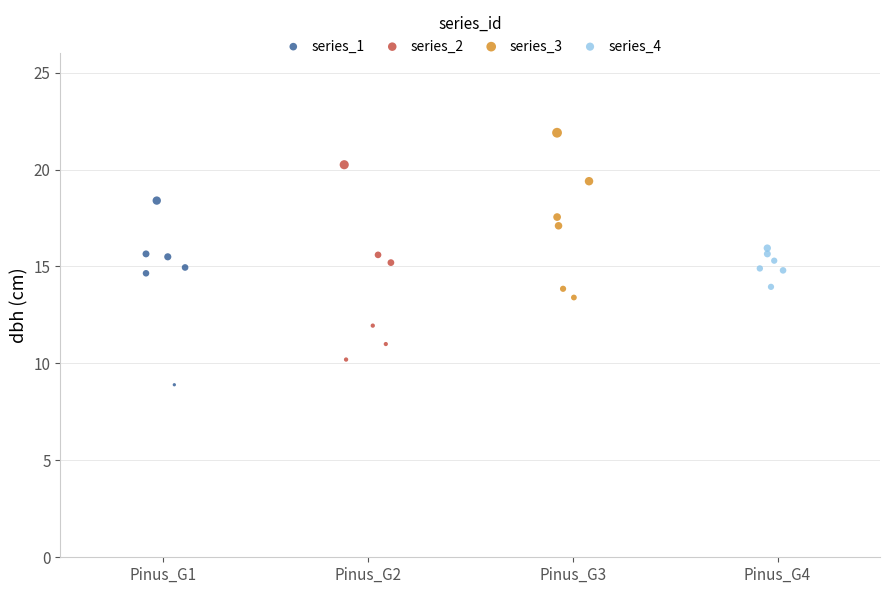

Which series reaches the maximum Y coordinate?

series_3